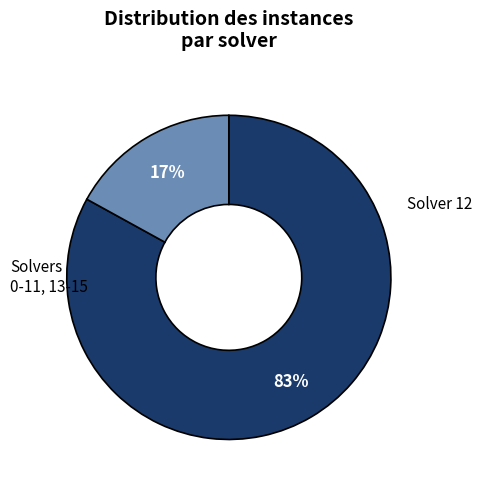

Is there any slice that represents more than half of the pie?

Yes